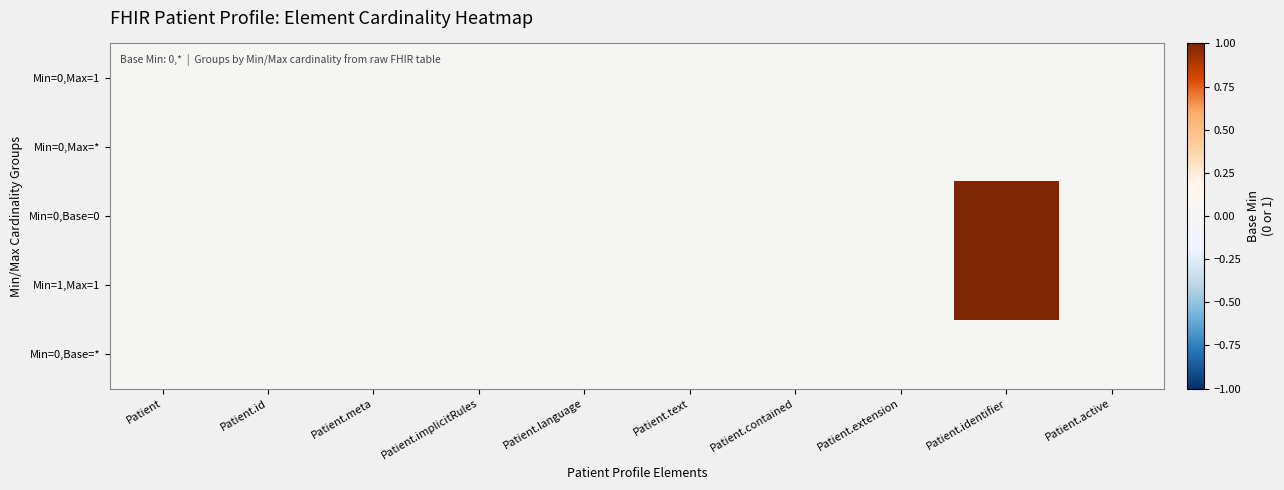

Which series has the largest range (max minus min)?

Min=0,Base=0